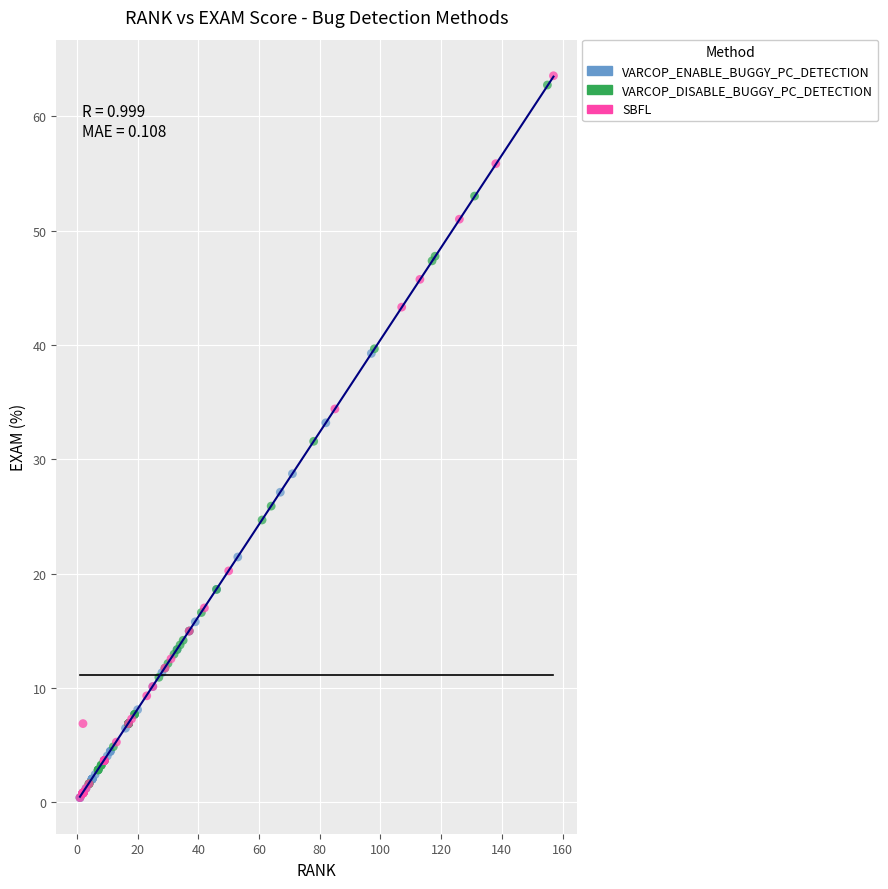

Which series has the largest Y range (max minus min)?

SBFL